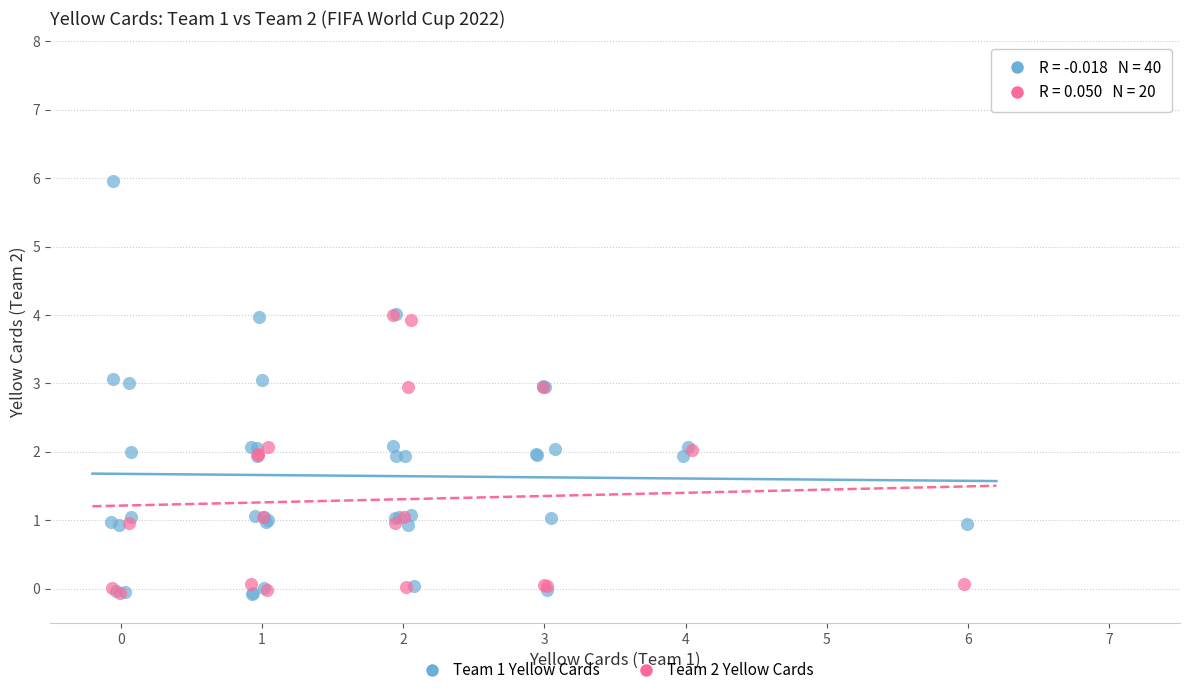

Which series has the widest spread of Y values?

Team 1 Yellow Cards